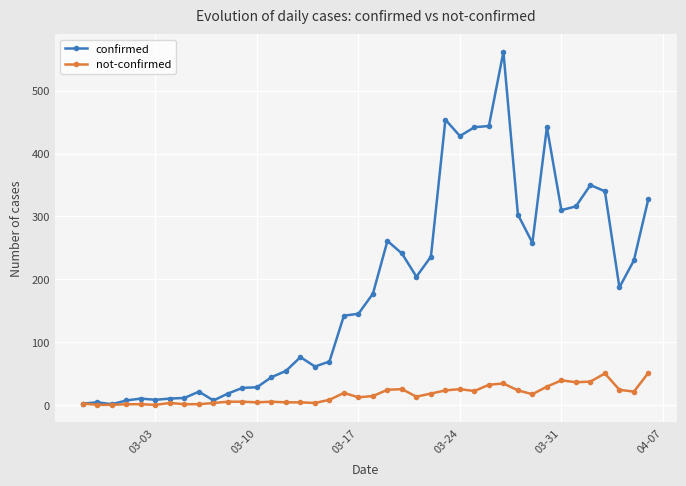

How many data points does each series have?

40